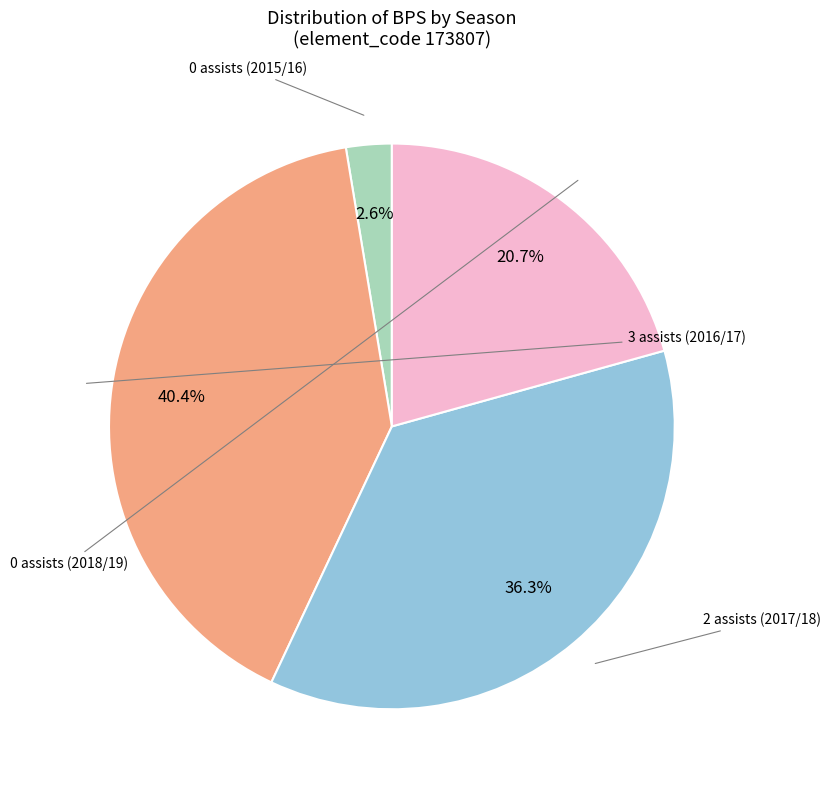

Is there a majority slice in this chart?

No